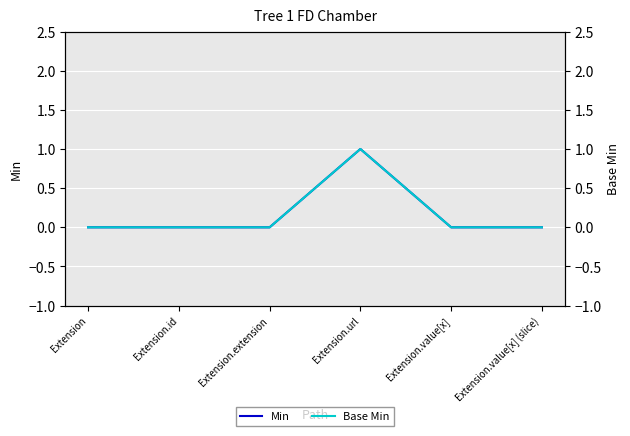

Between Extension and Extension.value[x], which series saw the biggest shift?

Min